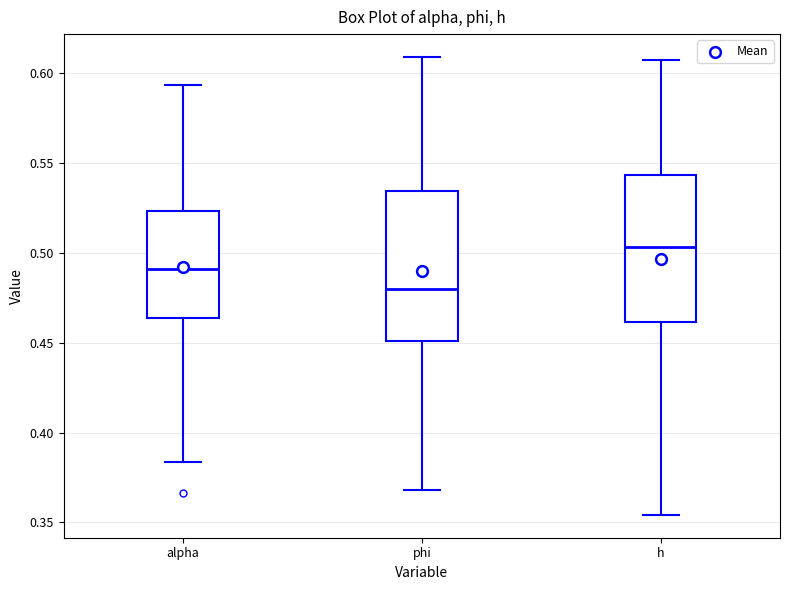

Reading left to right, transcribe this box plot: for each box, give where its median line is, the range the box spans, and where its two whiskers end, as read against the y-axis. The values are not printed on the chart, so give them approximately, as read against the axis.

alpha: median 0.490, box 0.465 to 0.525, whiskers 0.385 to 0.595
phi: median 0.480, box 0.450 to 0.535, whiskers 0.370 to 0.610
h: median 0.505, box 0.460 to 0.545, whiskers 0.355 to 0.605